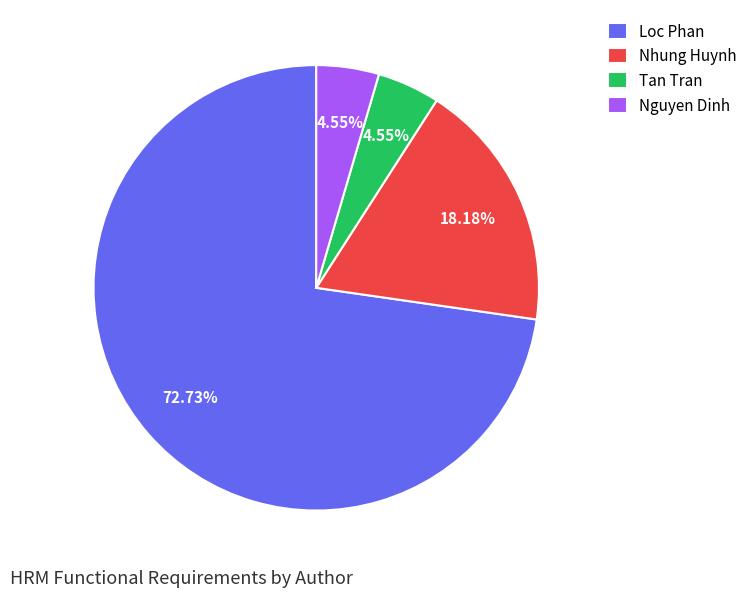

Does any single category account for the majority?

Yes